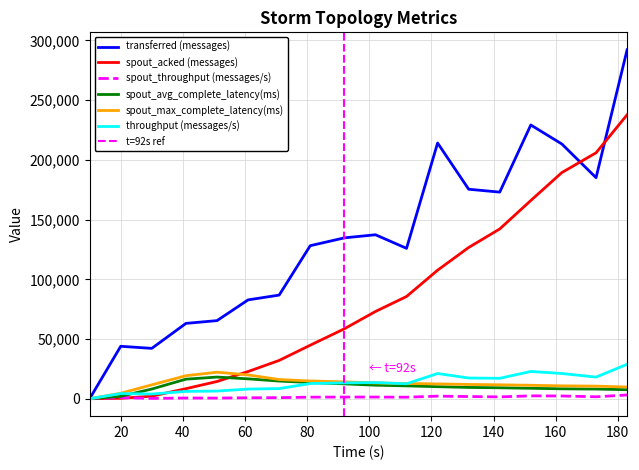

What is the difference between the spout_avg_complete_latency(ms) values at 10 and 122?

10062.6